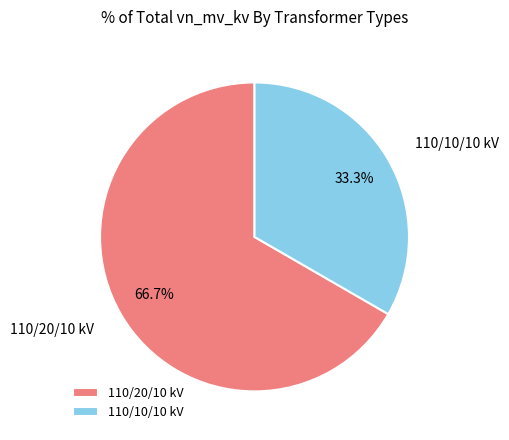

Which category has the biggest portion of the pie?

110/20/10 kV